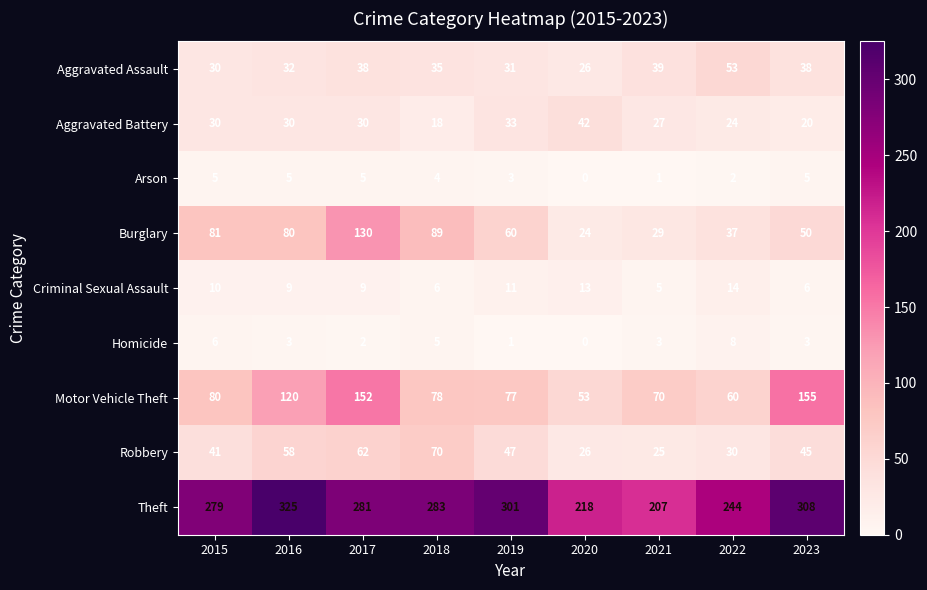

What is the sum of all Aggravated Assault values?

322